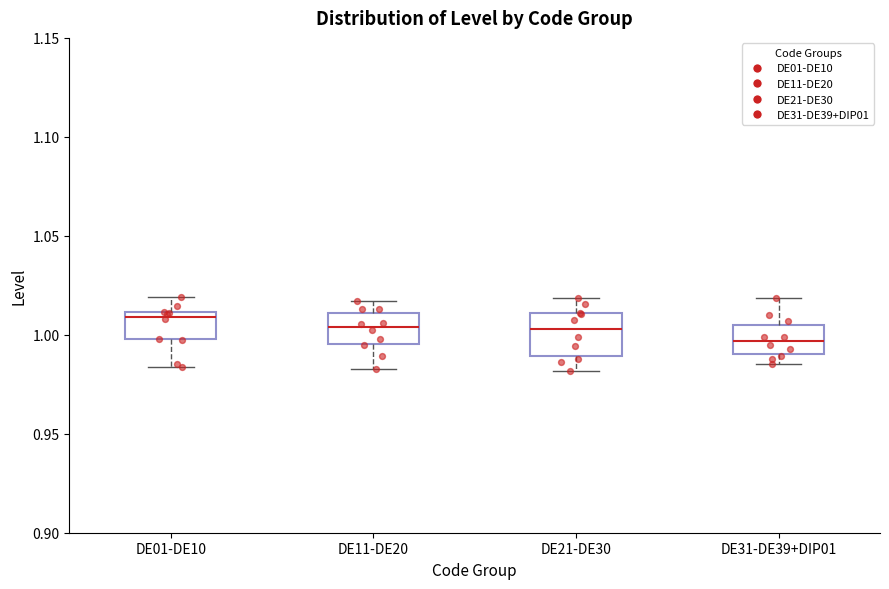

Reading left to right, transcribe this box plot: for each box, give where its median line is, the range the box spans, and where its two whiskers end, as read against the y-axis. The values are not printed on the chart, so give them approximately, as read against the axis.

DE01-DE10: median 1.010 (just below the box's upper edge), box 1.000 to 1.010, whiskers 0.985 to 1.020
DE11-DE20: median 1.005, box 0.995 to 1.010, whiskers 0.985 to 1.015
DE21-DE30: median 1.005, box 0.990 to 1.010, whiskers 0.980 to 1.020
DE31-DE39+DIP01: median 0.995, box 0.990 to 1.005, whiskers 0.985 to 1.020